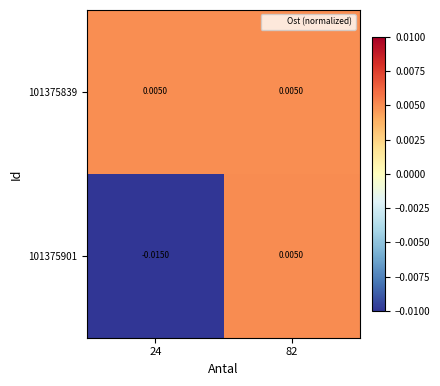

Count the number of categories in the chart.

2